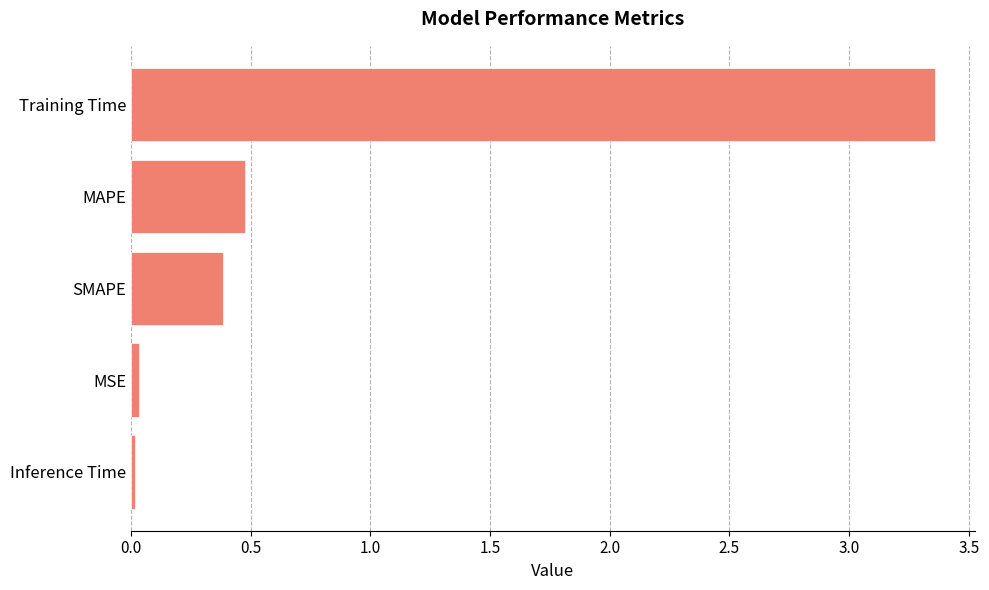

Where is the data nearest to the value 1?

MAPE